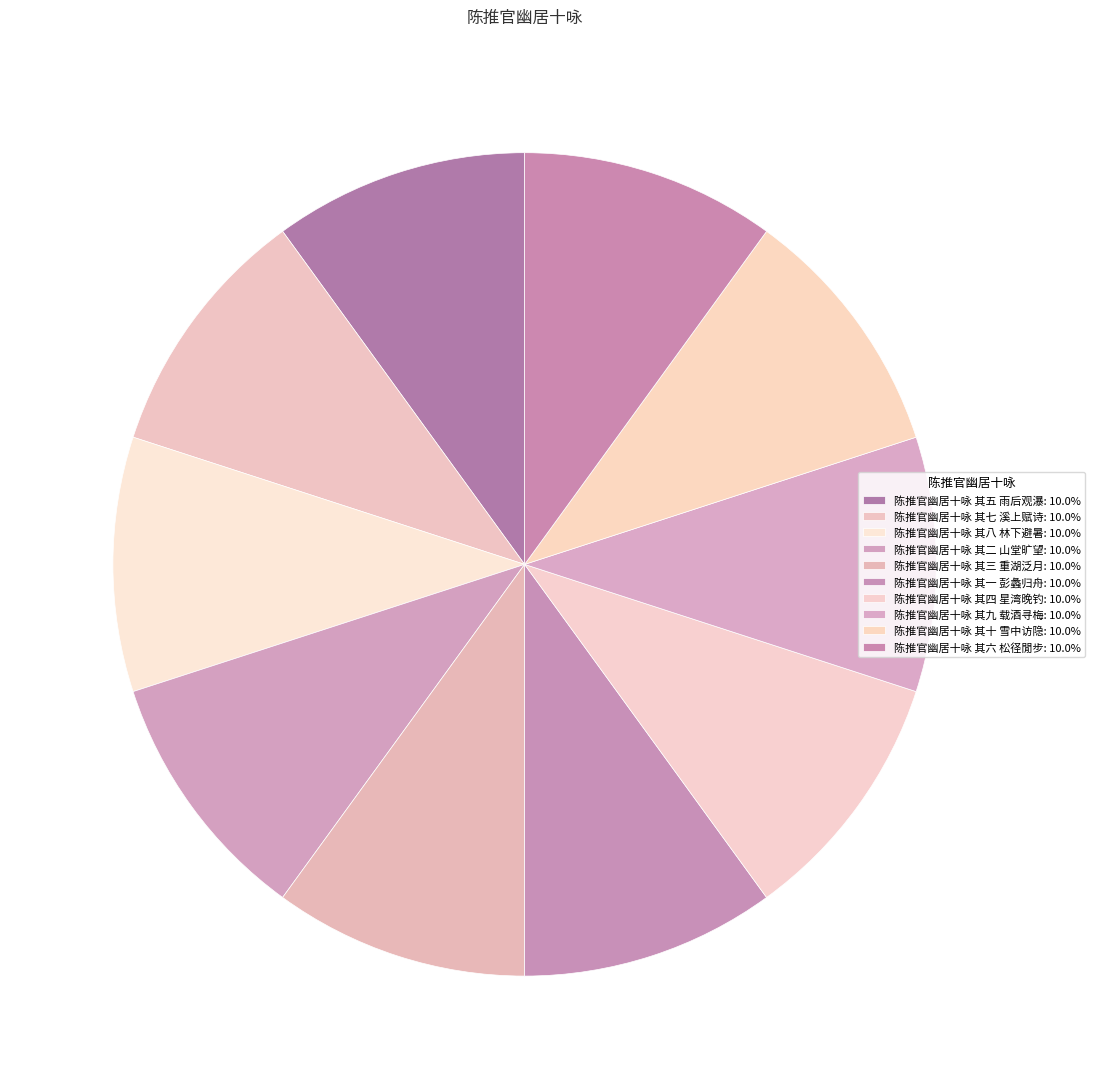

How many slices are in this pie chart?

10